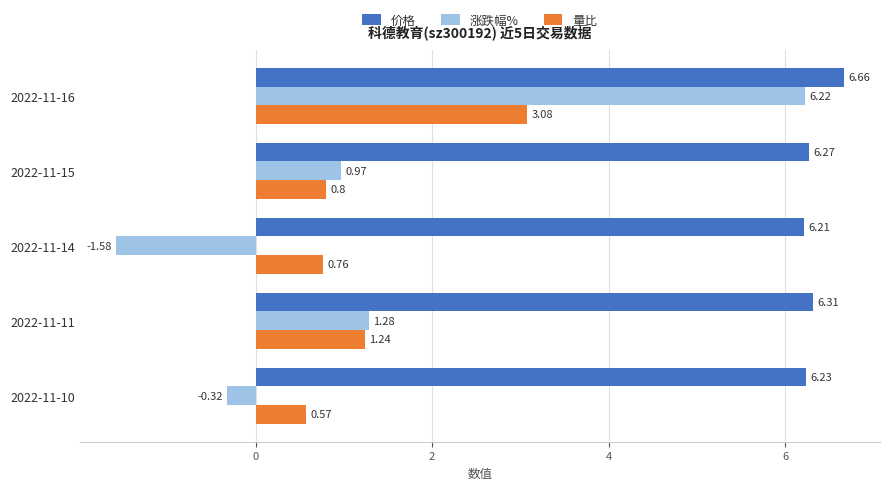

What is the sum of all 量比 values?

6.5